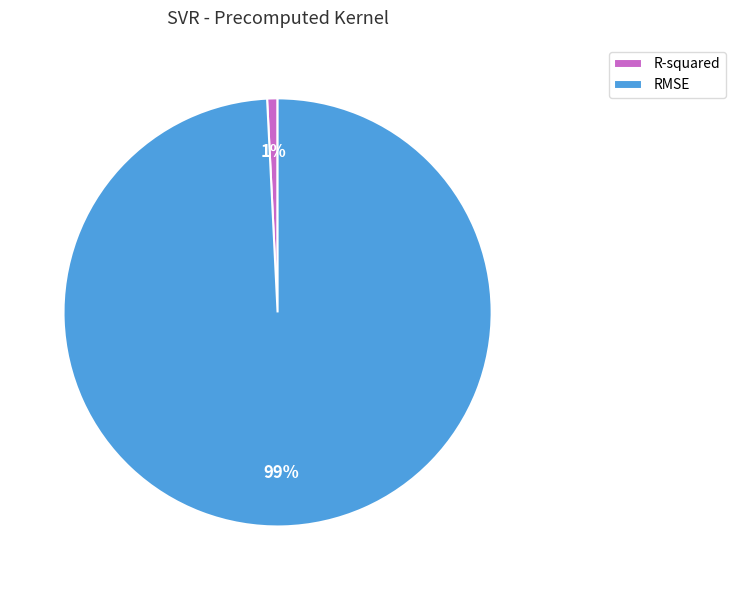

The R-squared slice represents 9% of the pie. True or false?

False